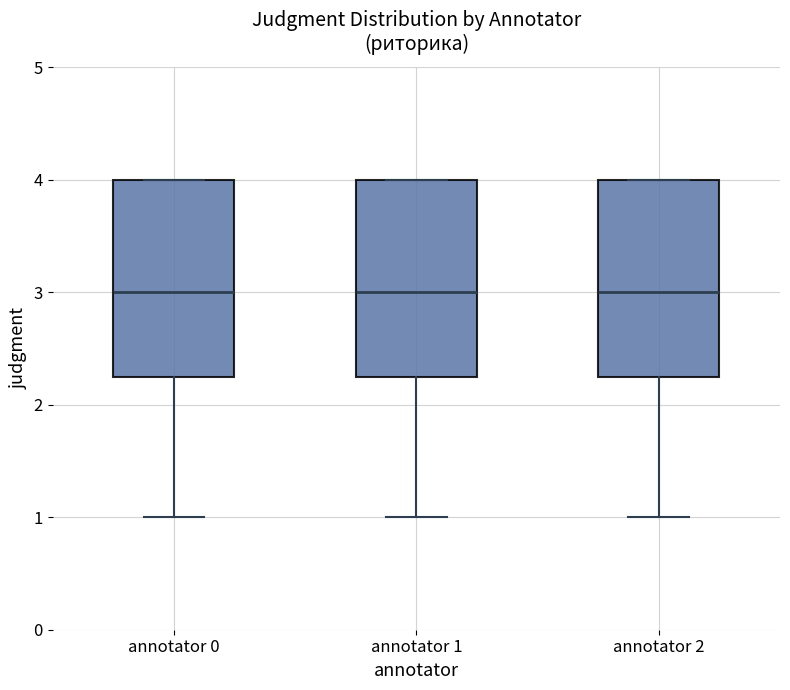

Reading left to right, transcribe this box plot: for each box, give where its median line is, the range the box spans, and where its two whiskers end, as read against the y-axis. The values are not printed on the chart, so give them approximately, as read against the axis.

annotator 0: median 3.0, box 2.3 to 4.0, whiskers 1.0 to 4.0
annotator 1: median 3.0, box 2.3 to 4.0, whiskers 1.0 to 4.0
annotator 2: median 3.0, box 2.3 to 4.0, whiskers 1.0 to 4.0